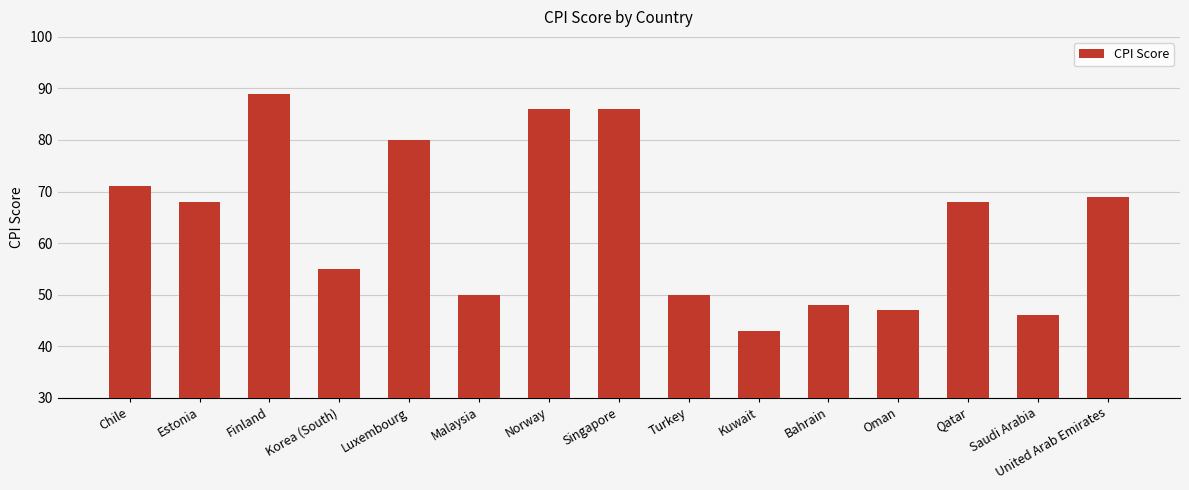

The chart shows a value of 50 at Turkey. True or false?

True